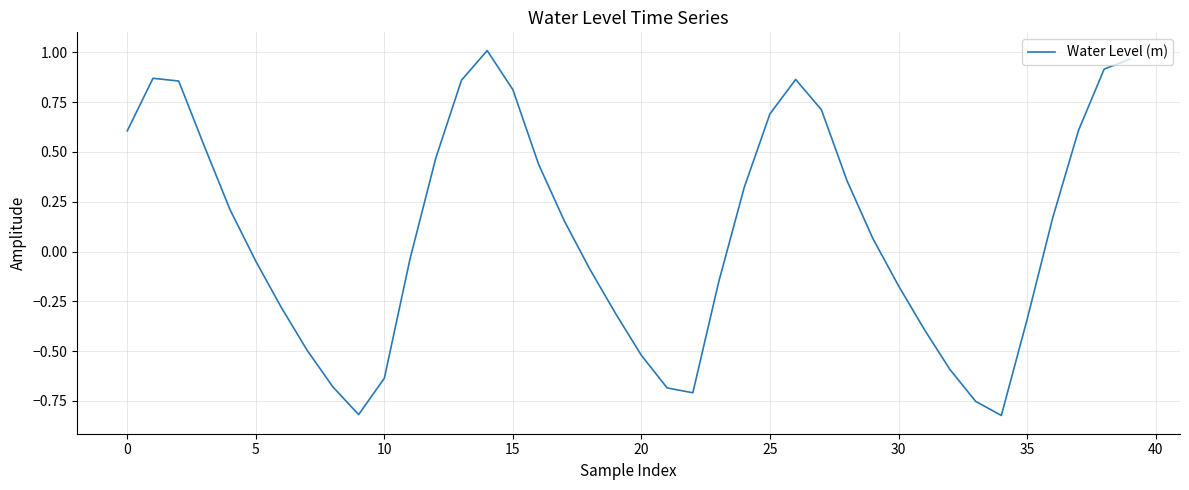

What is the difference between the maximum and minimum values?

1.8